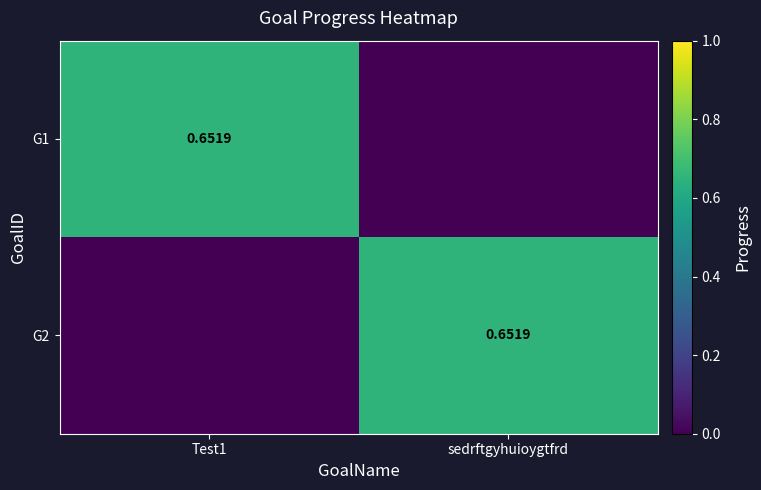

The value of G1 at sedrftgyhuioygtfrd is 0.3. True or false?

False